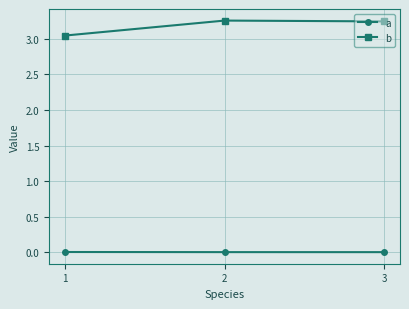

Rank the series by their maximum value, from highest to lowest.

b, a